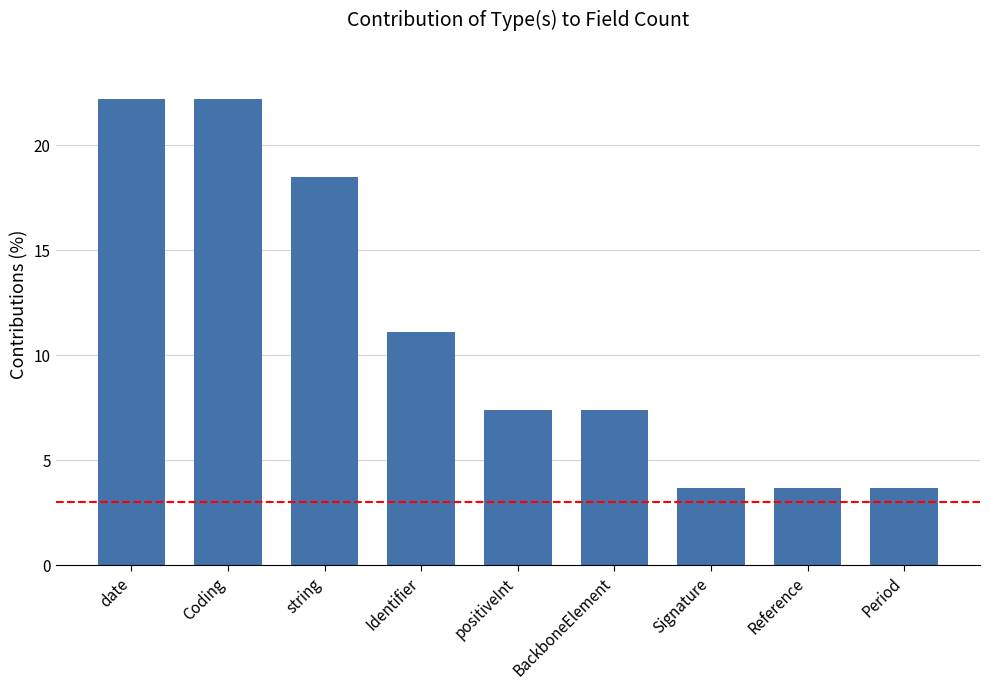

What is the label of the 6th bar from the right?

Identifier